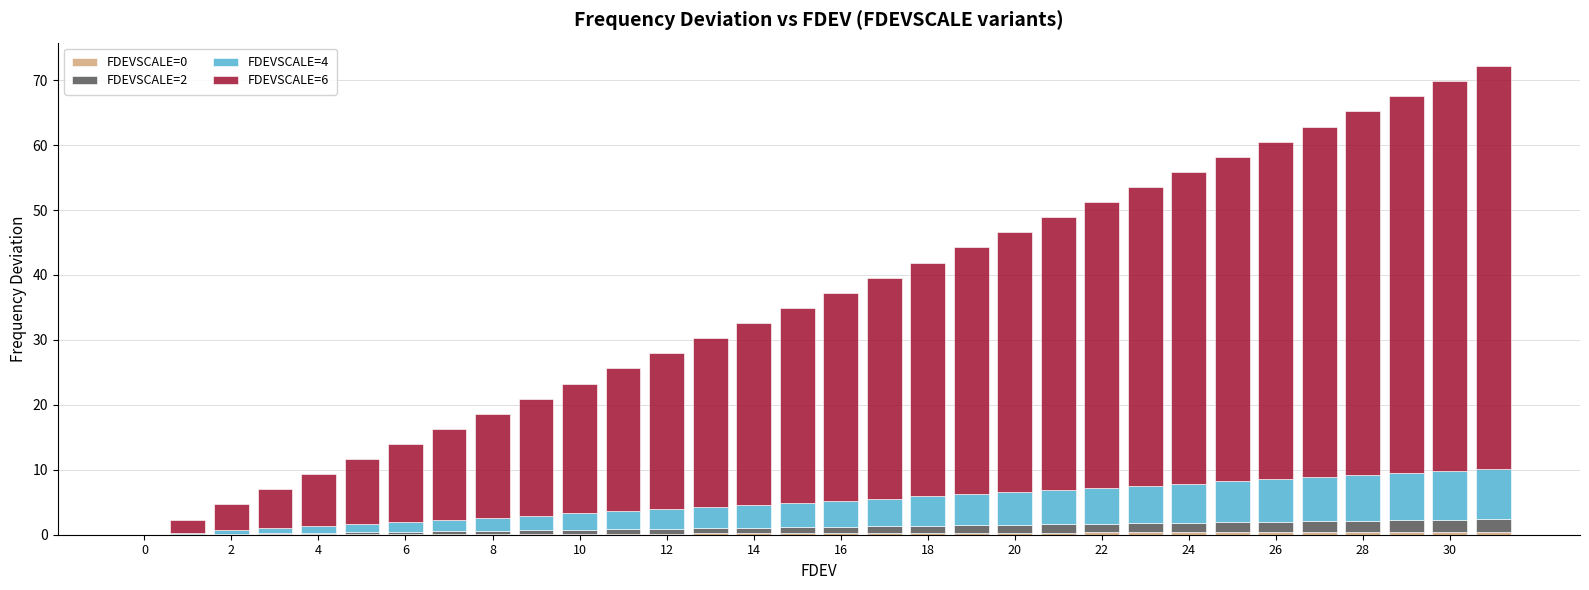

Are the bars horizontal?

No